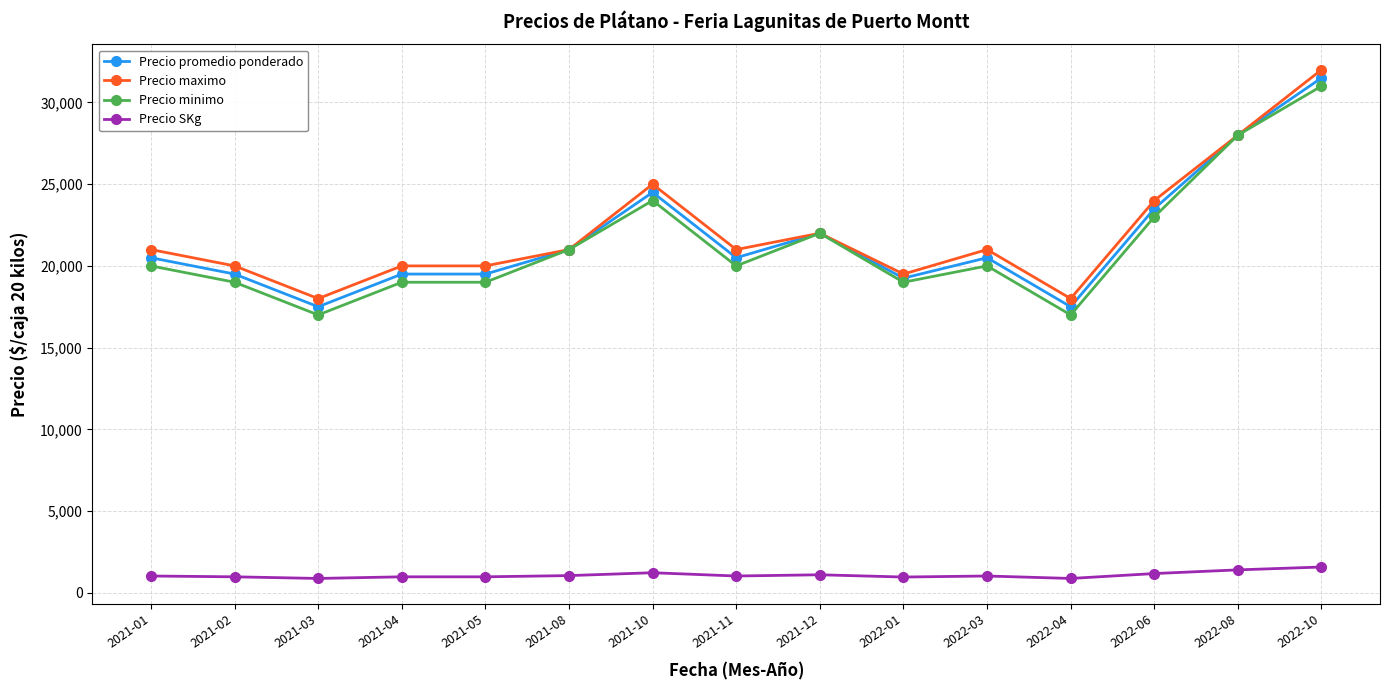

What is the greatest value displayed?

32000